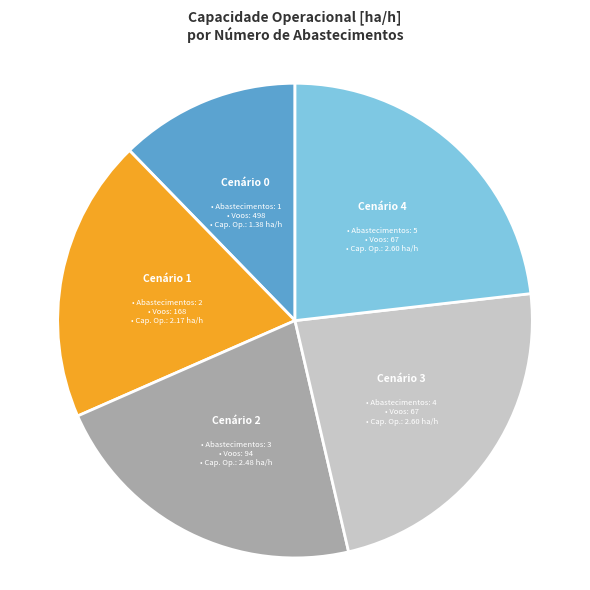

Which slice is the smallest?

Cenário 0